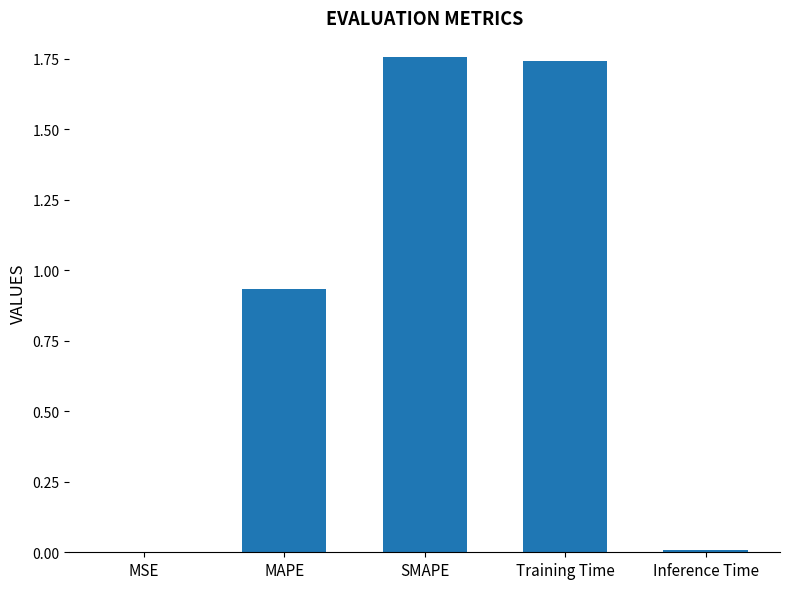

Is it true that the value at MSE is 0.0?

True